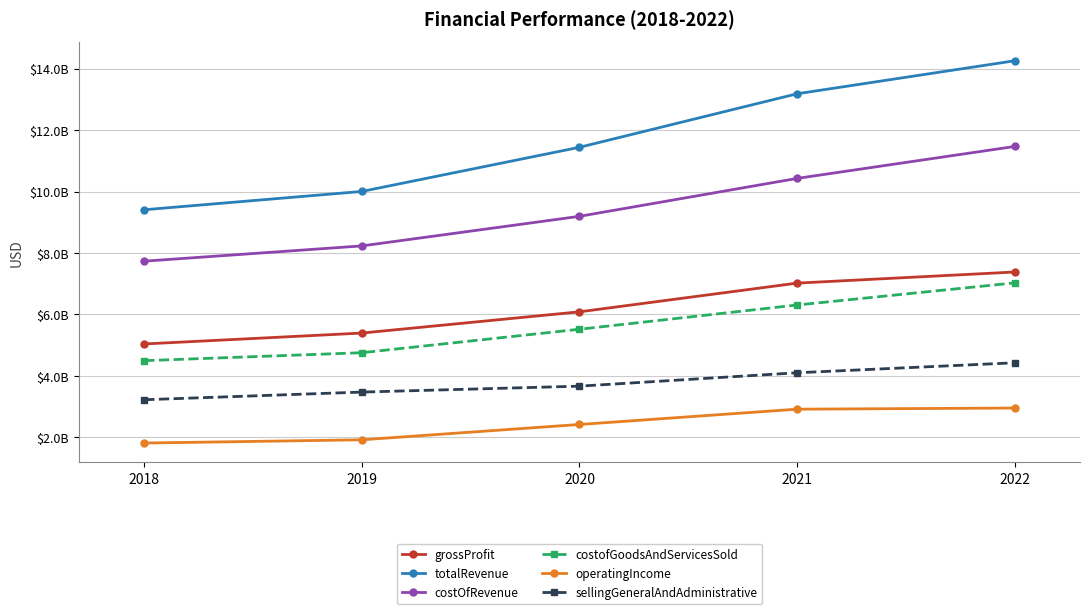

Which series changed the most between 2018 and 2021?

totalRevenue